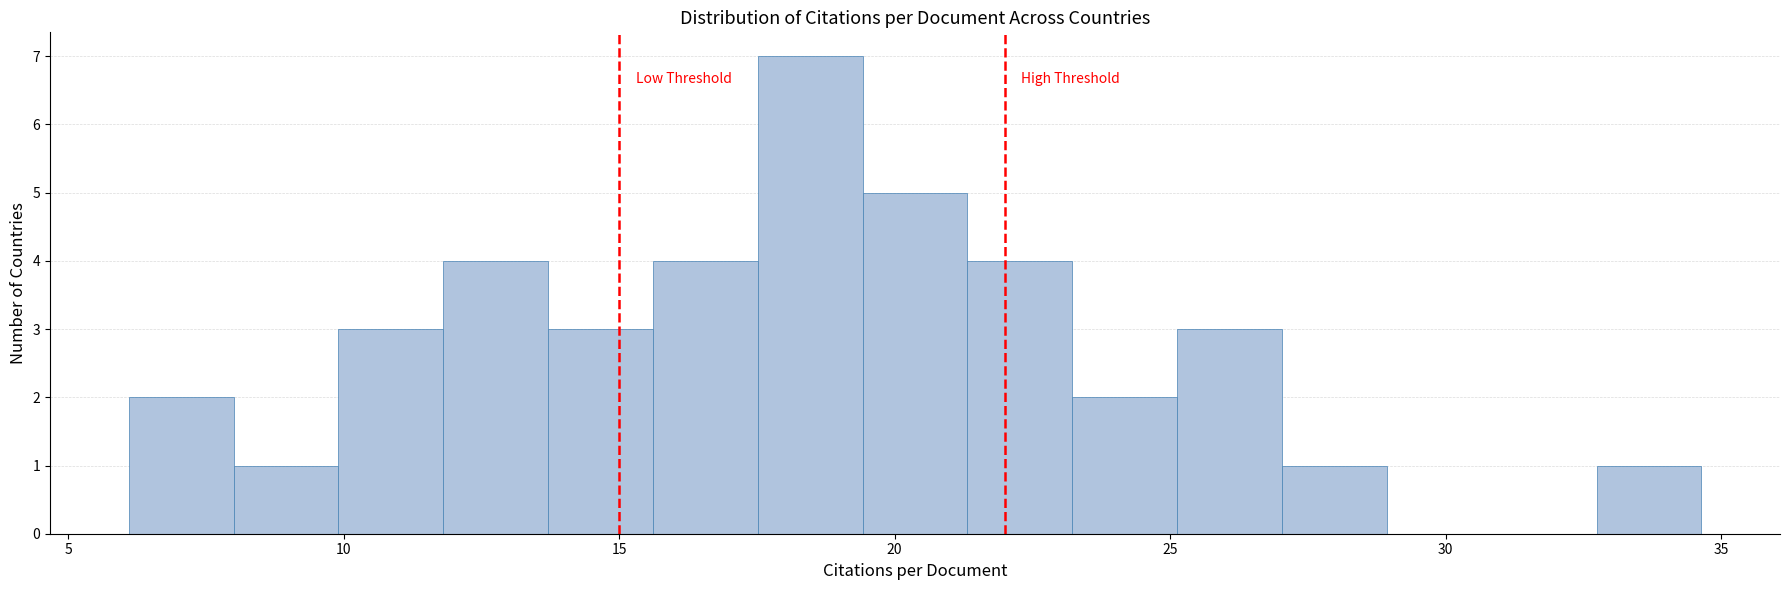

Around what value on the x-axis is the tallest bar? Give the approximate position of its centre, as read against the axis.

18.5